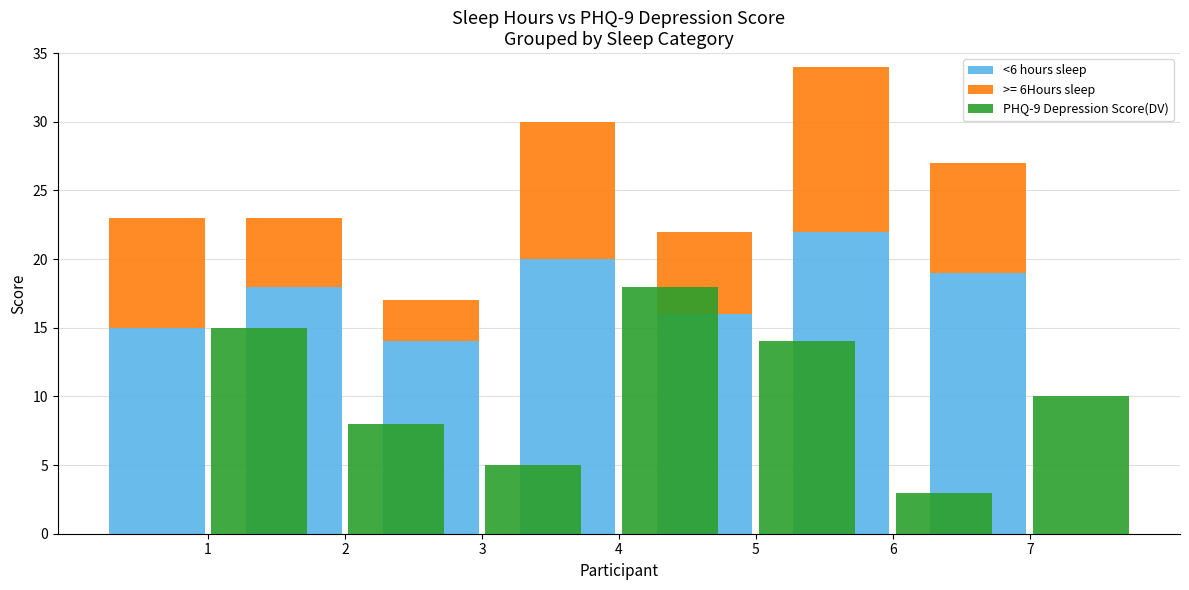

What is the sum of the <6 hours sleep values at 6 and 7?

41